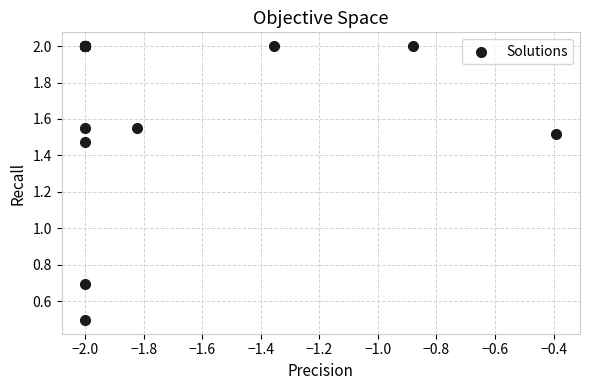

What Y value in the scatter plot is closest to 1?

0.7